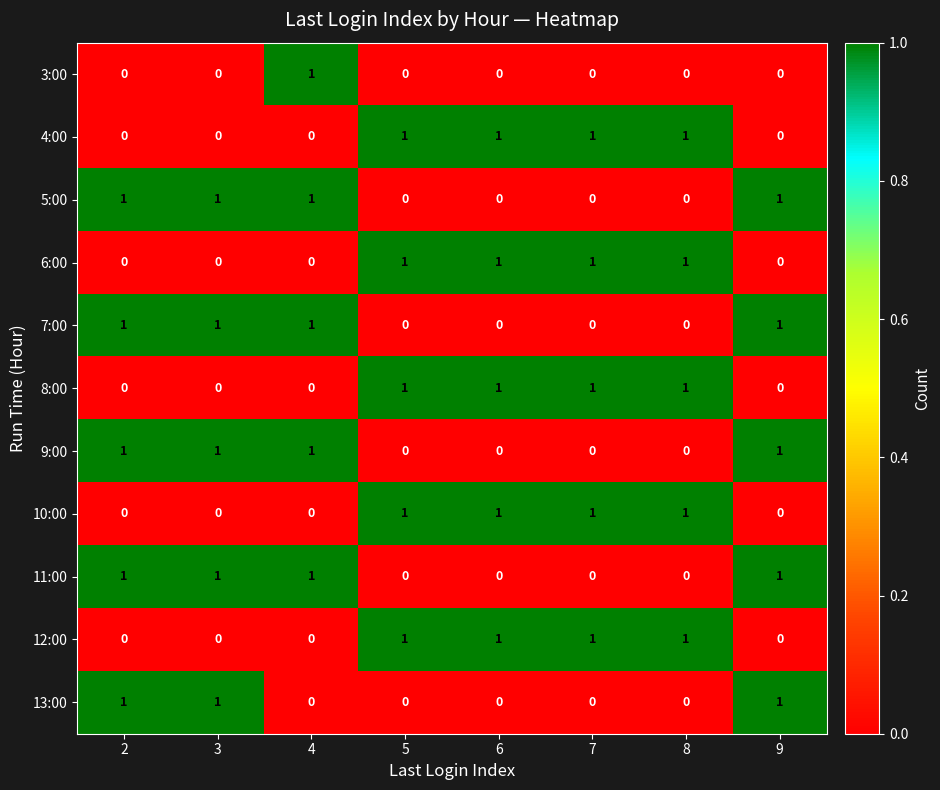

What is the maximum value shown in the chart?

1